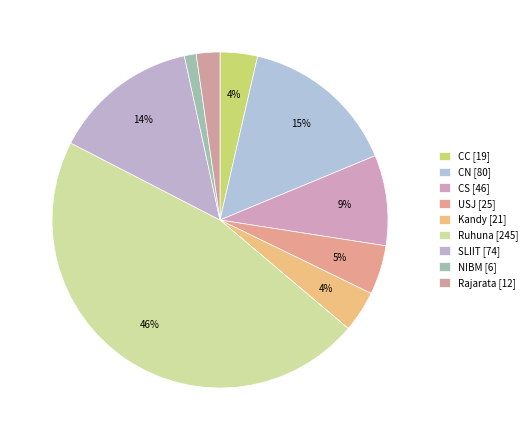

Count the number of slices in the pie.

9